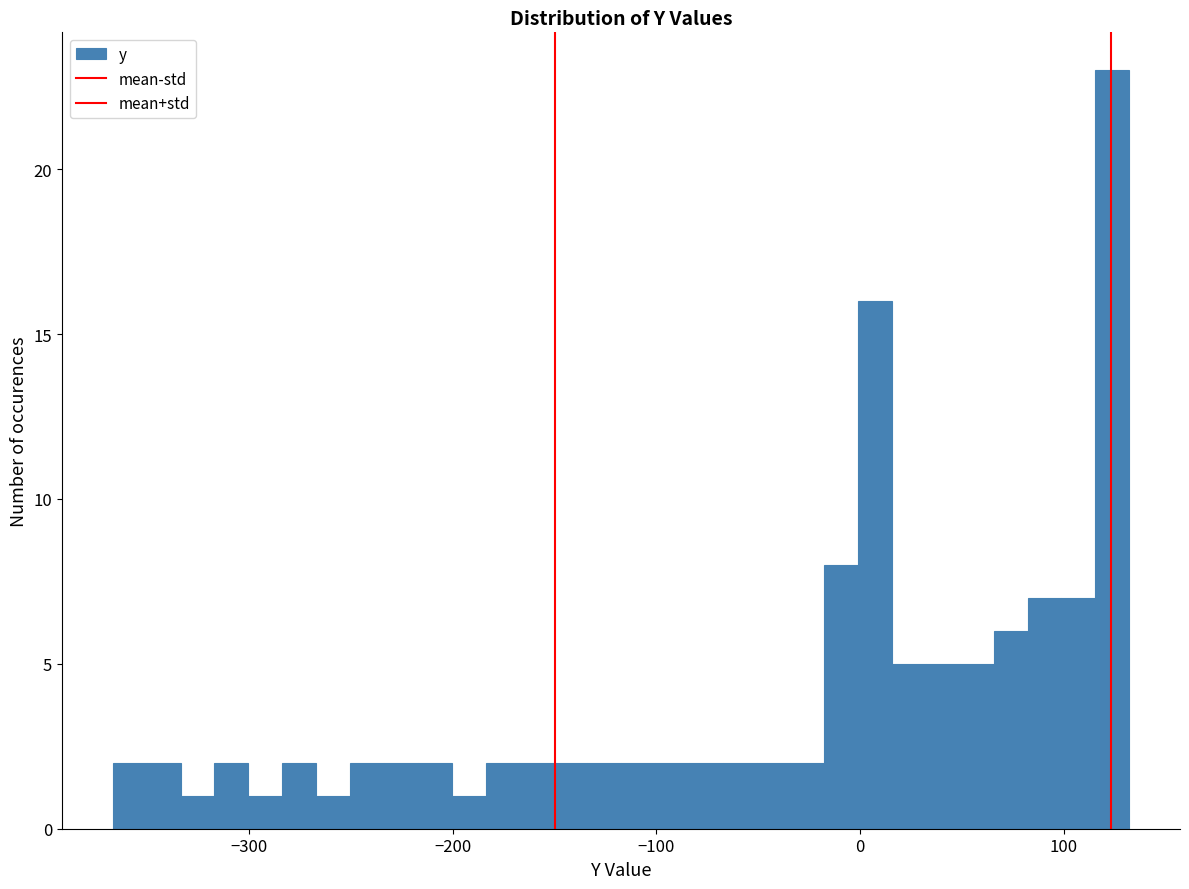

Around what value on the x-axis is the tallest bar? Give the approximate position of its centre, as read against the axis.

120